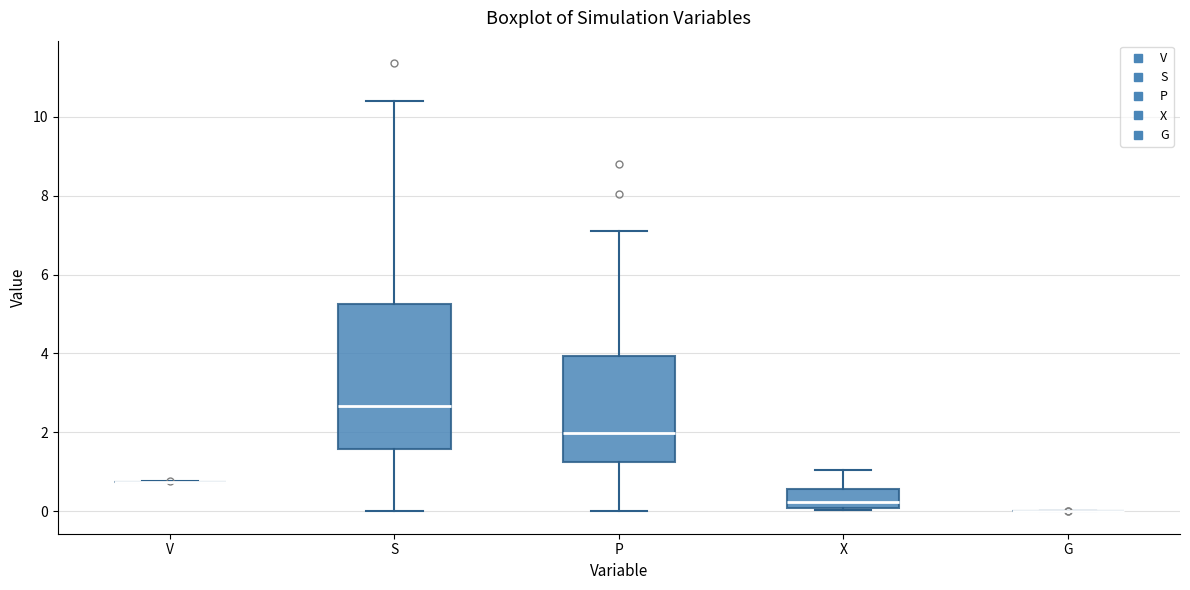

Reading left to right, read every box against the y-axis: the position of its median line, the range the box covers, and the ends of its whiskers. The values are not printed on the chart, so give them approximately, as read against the axis.

V: box collapsed to a line at 0.8, whiskers 0.8 to 0.8
S: median 2.6, box 1.6 to 5.2, whiskers 0.0 to 10.4
P: median 2.0, box 1.2 to 4.0, whiskers 0.0 to 7.0
X: median 0.2, box 0.0 to 0.6, whiskers 0.0 to 1.0
G: box collapsed to a line at 0.0, whiskers 0.0 to 0.0